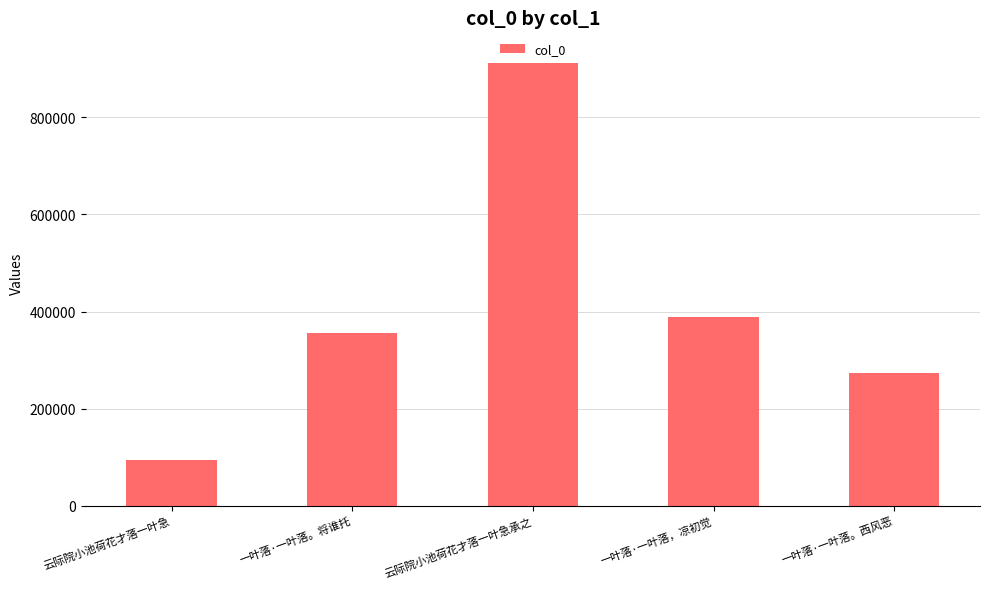

Which has a higher value, 一叶落·一叶落，凉初觉 or 一叶落·一叶落。将谁托?

一叶落·一叶落，凉初觉